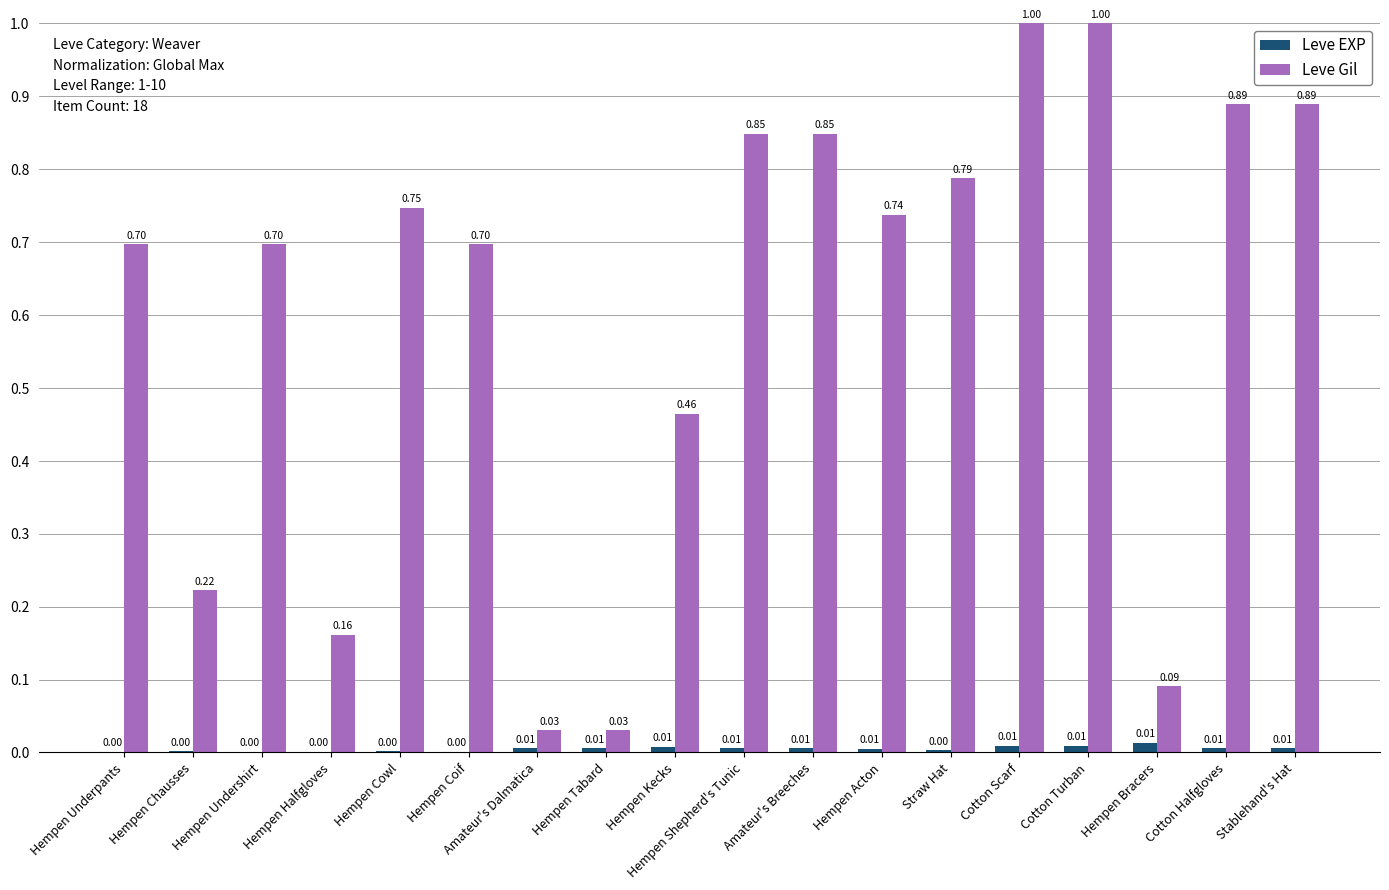

Is the value of Leve Gil at Amateur's Breeches greater than the value of Leve EXP at Hempen Cowl?

Yes